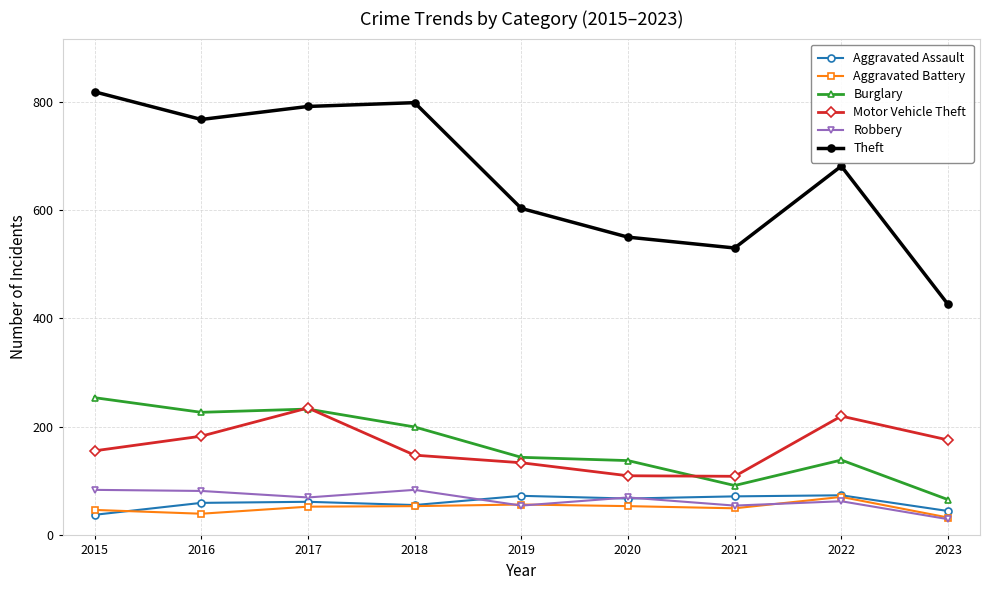

The Aggravated Assault series shows 38 at 2015. True or false?

True